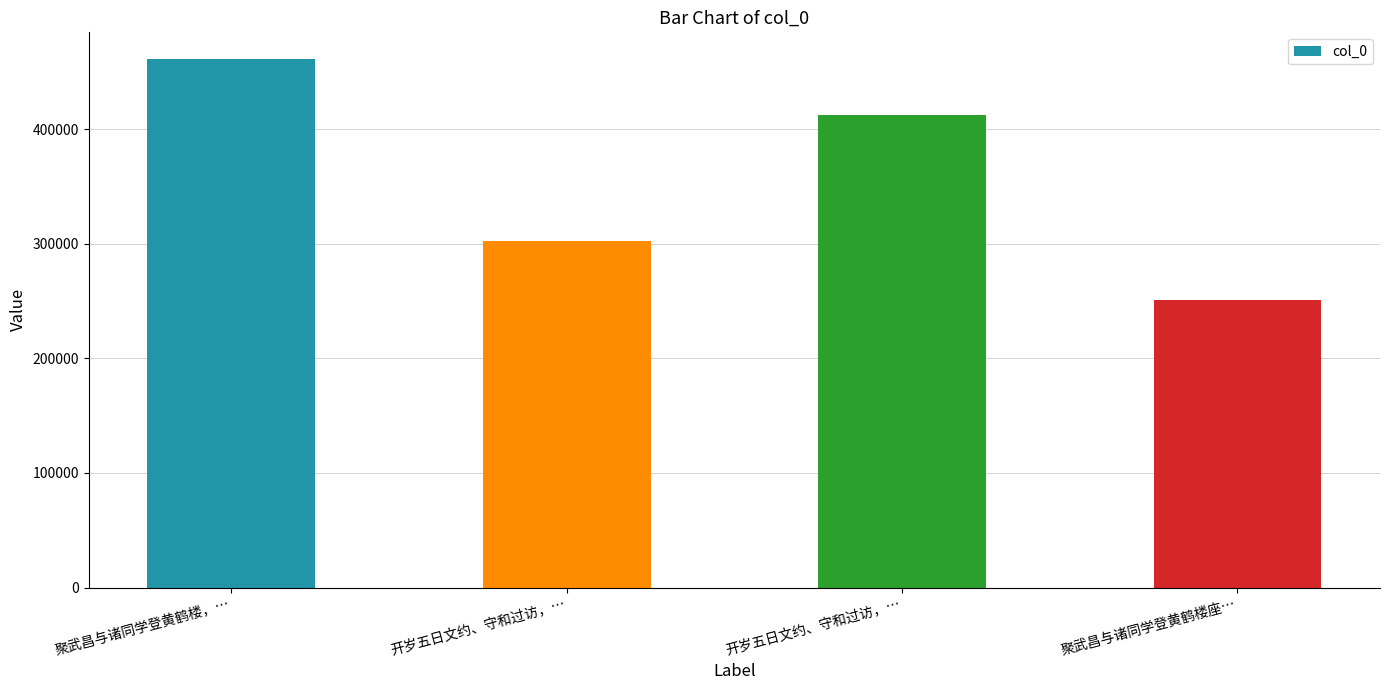

At which label is the value closest to 356385?

开岁五日文约、守和过访，…